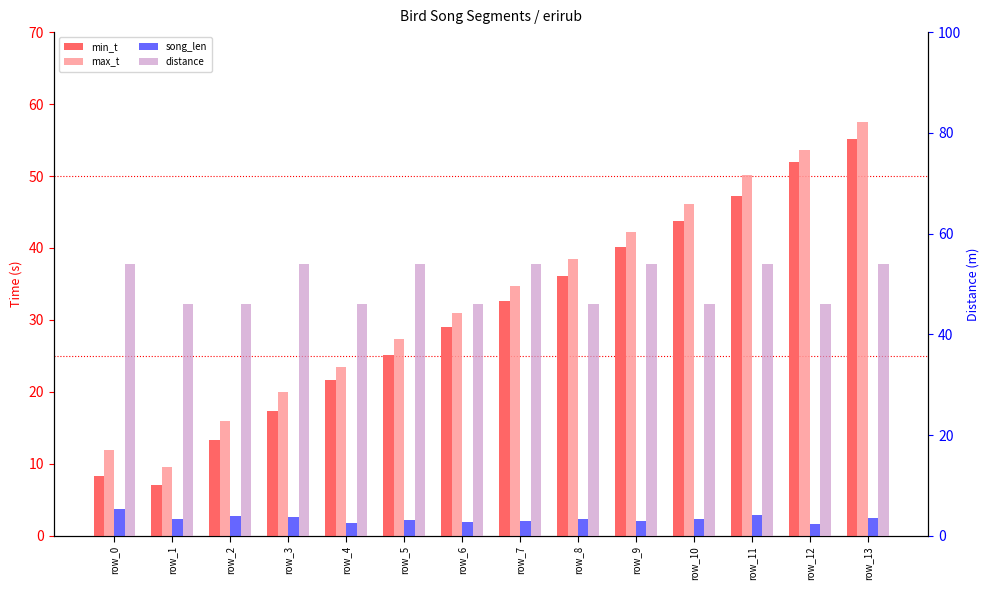

Is it true that song_len equals 3.7 at row_0?

True